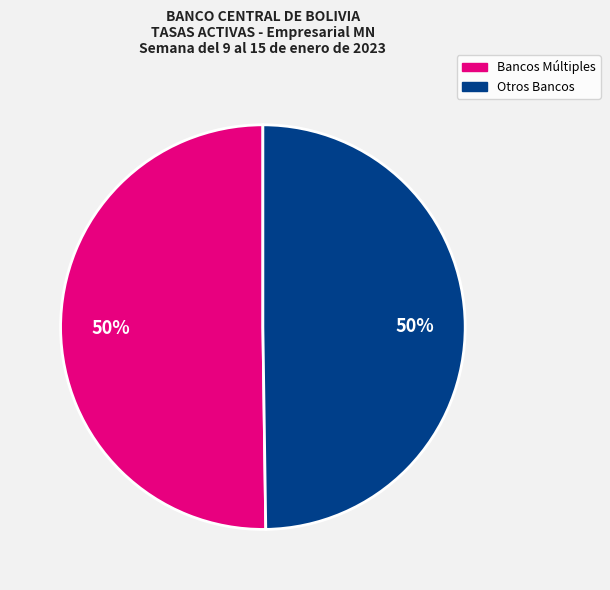

To the nearest percent, what is the average slice percentage?

50%